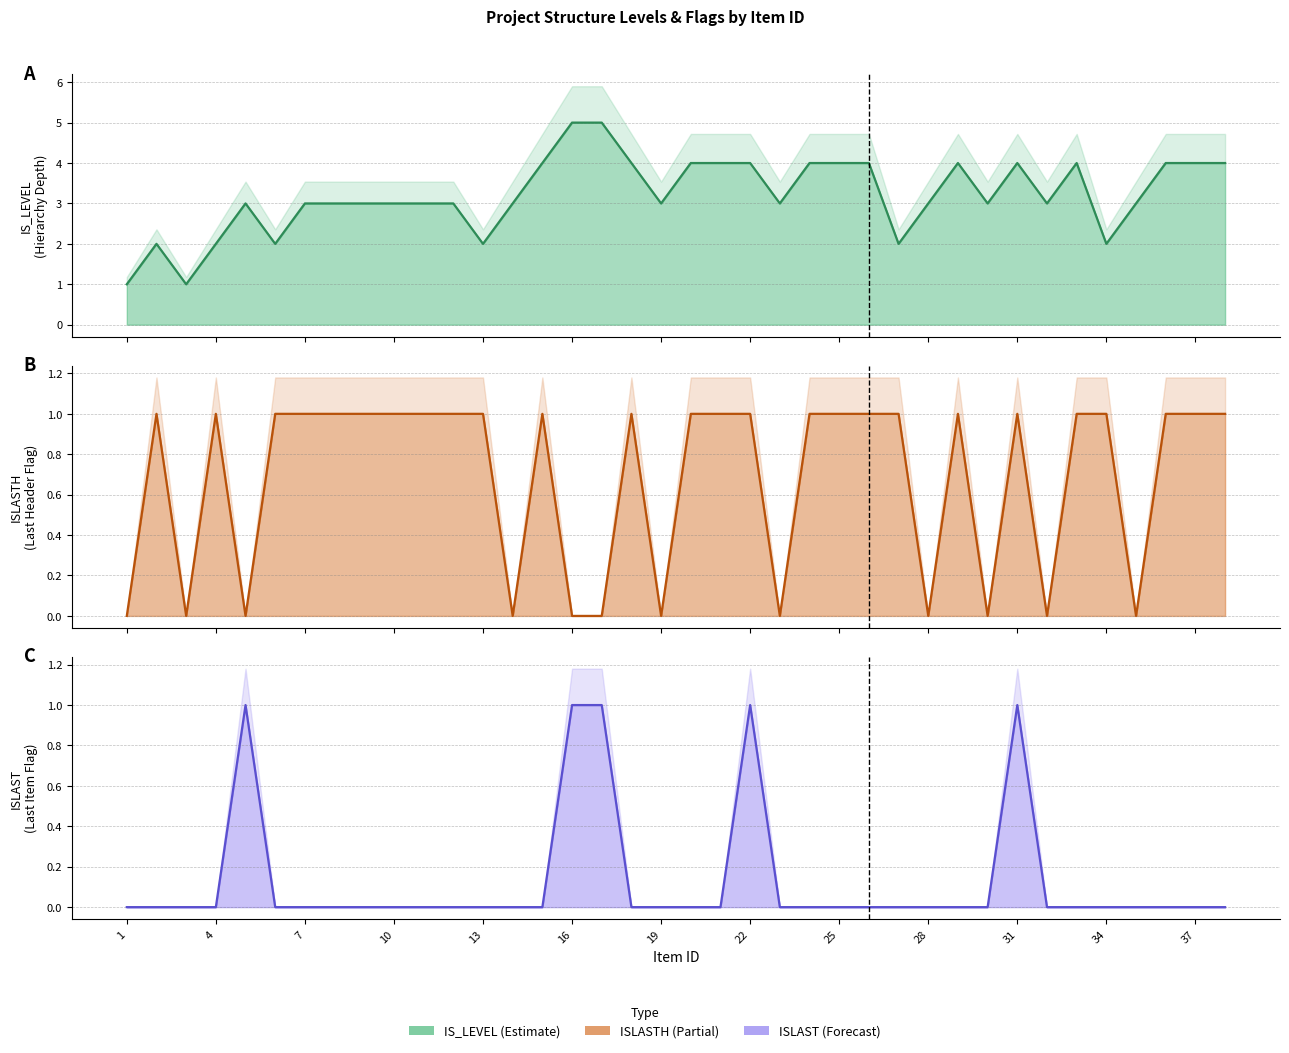

Reading left to right, list all the values displayed in this chart.

IS_LEVEL: 1=1	2=2	3=1	4=2	5=3	6=2	7=3	8=3	9=3	10=3	11=3	12=3	13=2	14=3	15=4	16=5	17=5	18=4	19=3	20=4	21=4	22=4	23=3	24=4	25=4	26=4	27=2	28=3	29=4	30=3	31=4	32=3	33=4	34=2	35=3	36=4	37=4	38=4
ISLASTH: 1=0	2=1	3=0	4=1	5=0	6=1	7=1	8=1	9=1	10=1	11=1	12=1	13=1	14=0	15=1	16=0	17=0	18=1	19=0	20=1	21=1	22=1	23=0	24=1	25=1	26=1	27=1	28=0	29=1	30=0	31=1	32=0	33=1	34=1	35=0	36=1	37=1	38=1
ISLAST: 1=0	2=0	3=0	4=0	5=1	6=0	7=0	8=0	9=0	10=0	11=0	12=0	13=0	14=0	15=0	16=1	17=1	18=0	19=0	20=0	21=0	22=1	23=0	24=0	25=0	26=0	27=0	28=0	29=0	30=0	31=1	32=0	33=0	34=0	35=0	36=0	37=0	38=0